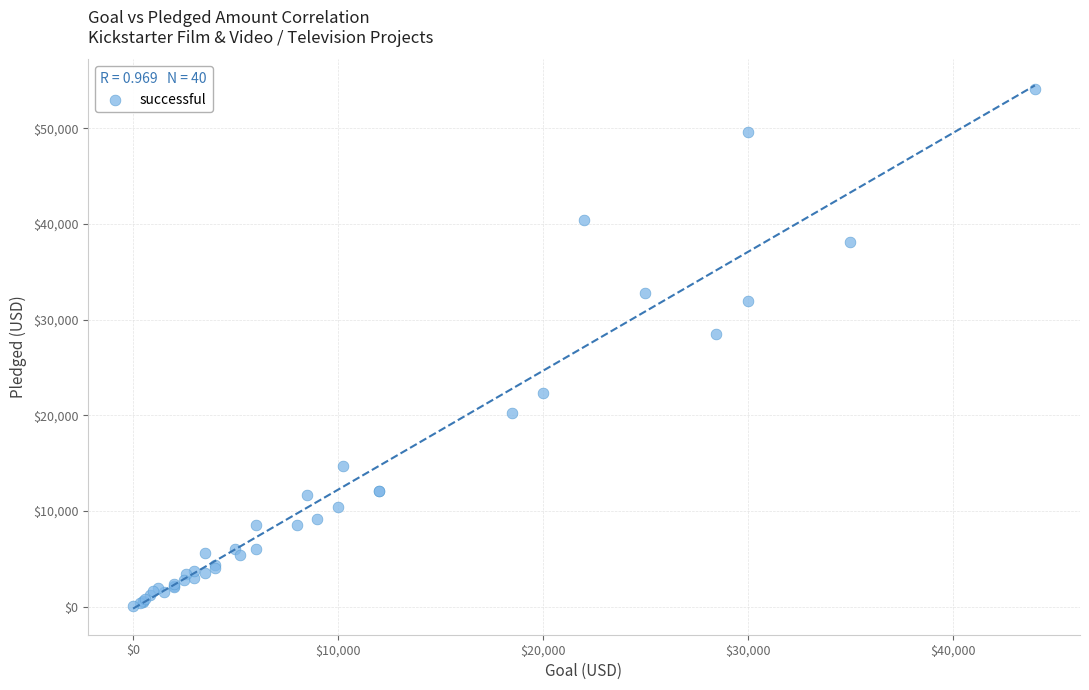

What Y value in the scatter plot is closest to 27064?

28520.0